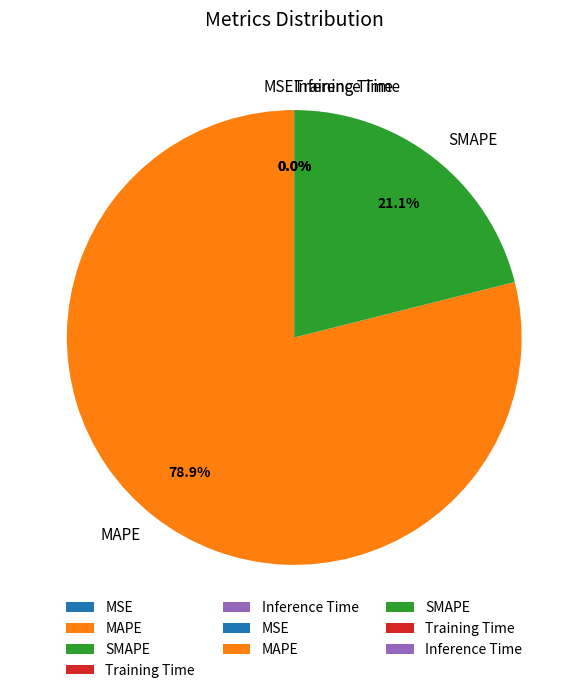

What is the largest slice in the pie chart?

MAPE